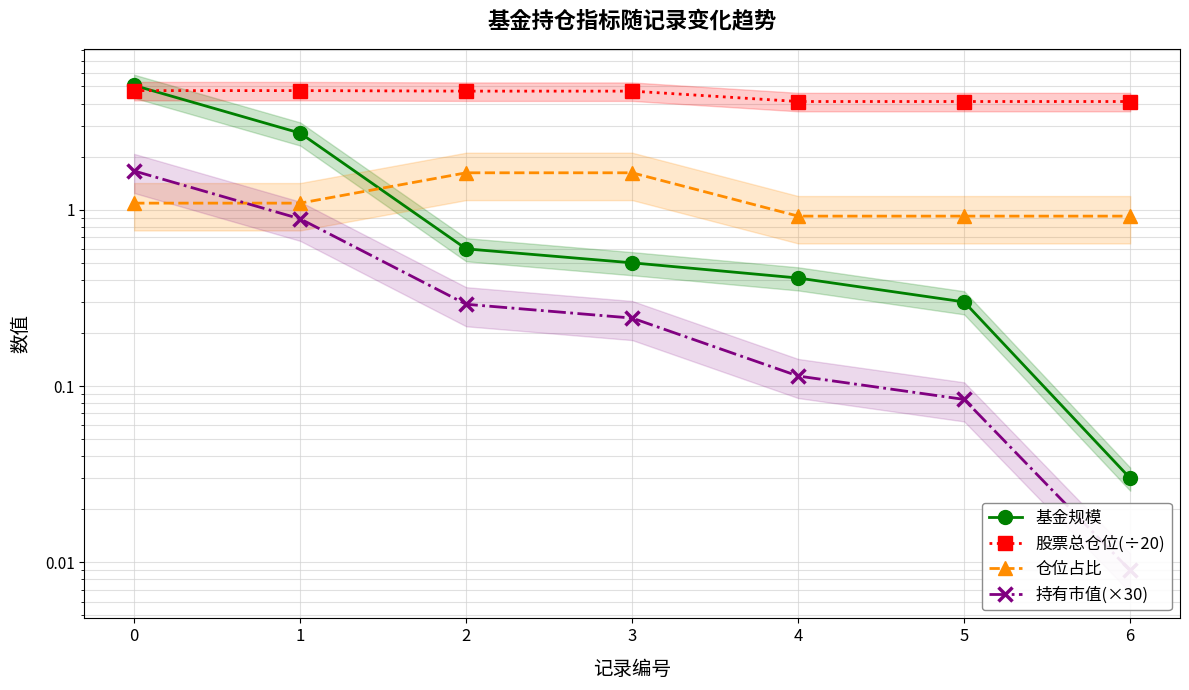

What is the difference between the 仓位占比 values at 0 and 2?

0.5